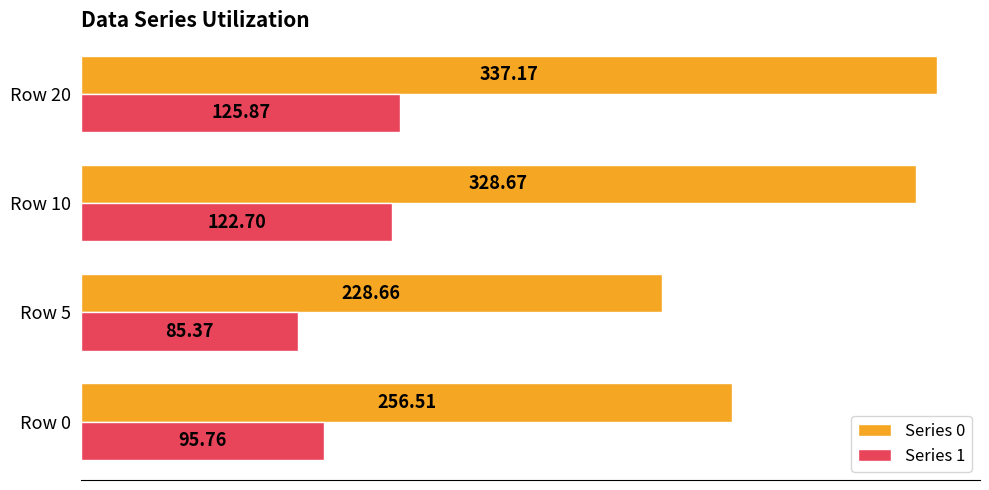

What is the difference between the maximum and minimum values in the Series 0 series?

108.5